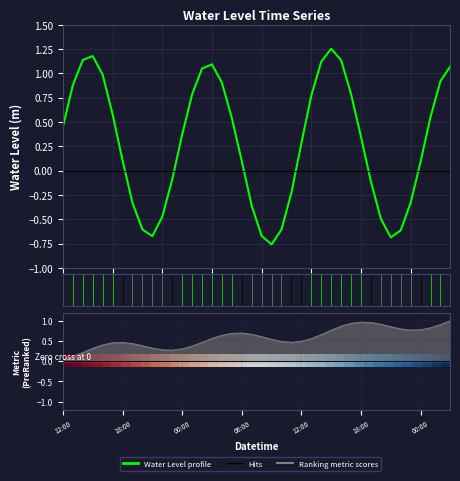

What value does the Water Level profile series have at 18:00?

0.3